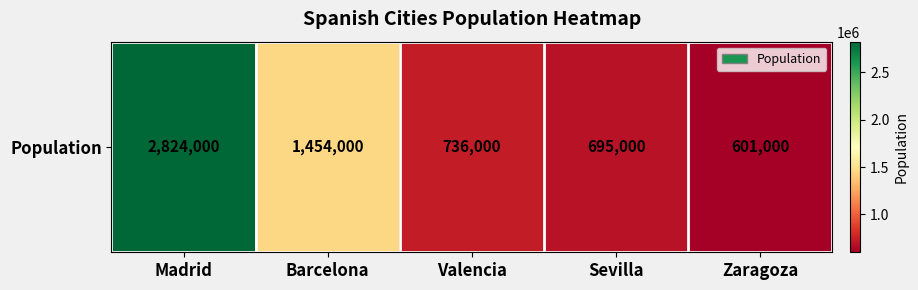

How many data points are above 736000?

2